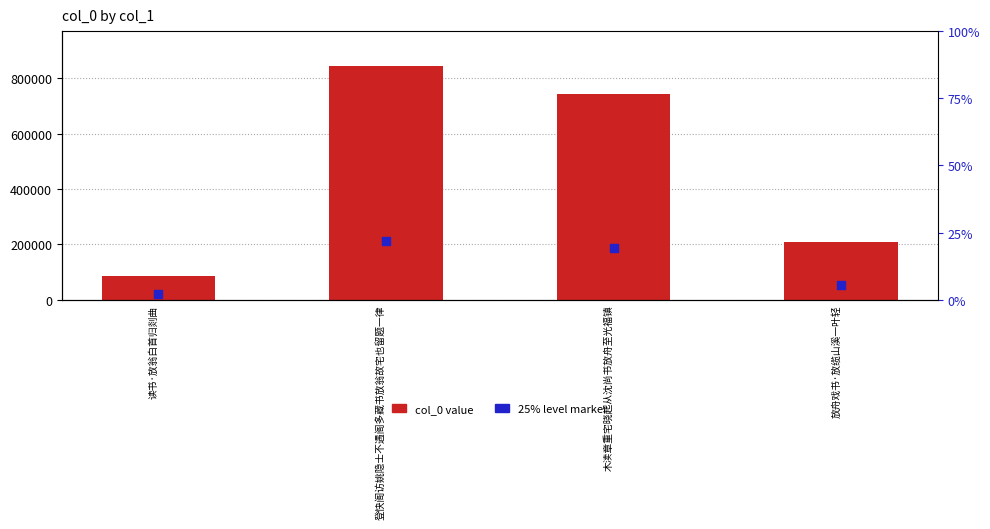

What are all the series names shown in the legend?

col_0, 25% level marker